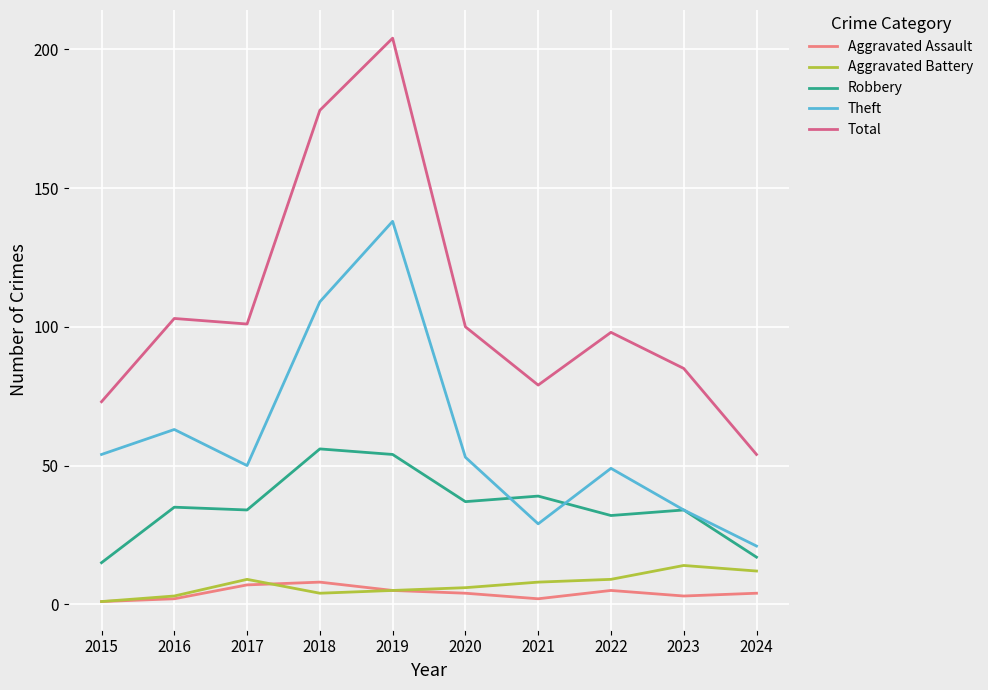

True or false: Robbery and Aggravated Battery cross at least once.

False